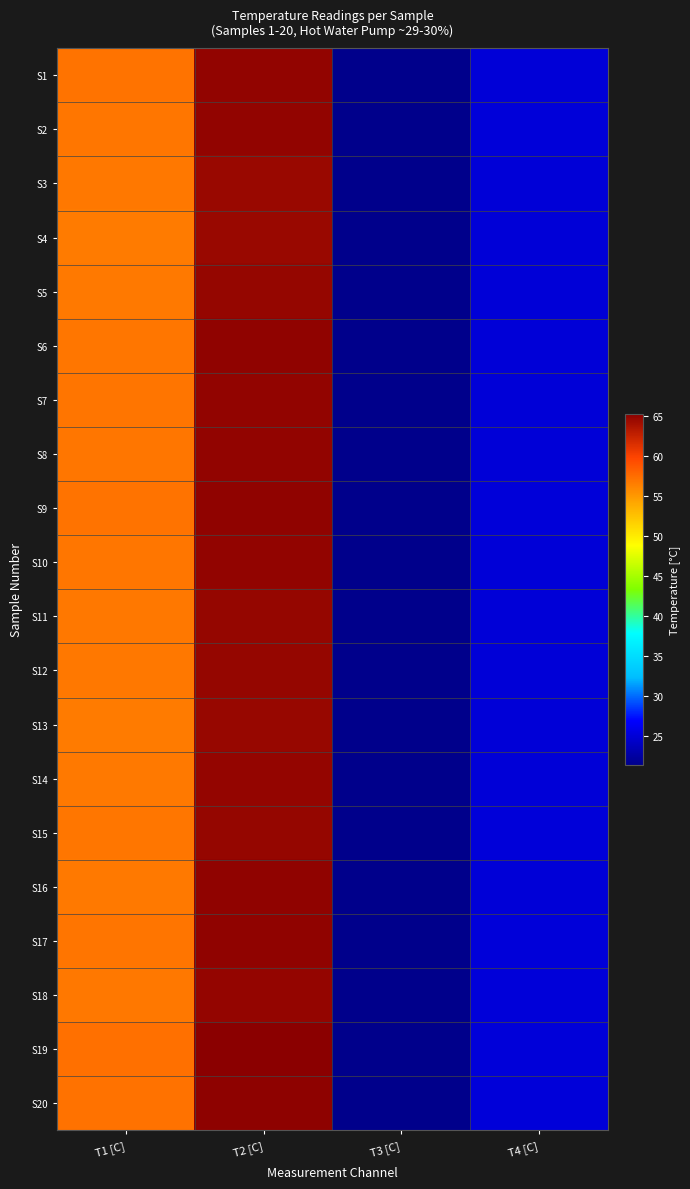

Reading left to right, transcribe all the data shown in this chart.

S1: T1 [C]=57.1	T2 [C]=64.9	T3 [C]=21.4	T4 [C]=25.1
S2: T1 [C]=57.0	T2 [C]=64.9	T3 [C]=21.4	T4 [C]=25.1
S3: T1 [C]=56.8	T2 [C]=64.6	T3 [C]=21.4	T4 [C]=25.1
S4: T1 [C]=56.7	T2 [C]=64.6	T3 [C]=21.4	T4 [C]=25.0
S5: T1 [C]=56.8	T2 [C]=64.7	T3 [C]=21.4	T4 [C]=25.1
S6: T1 [C]=57.0	T2 [C]=65.0	T3 [C]=21.4	T4 [C]=25.1
S7: T1 [C]=57.0	T2 [C]=64.9	T3 [C]=21.4	T4 [C]=25.1
S8: T1 [C]=56.9	T2 [C]=64.9	T3 [C]=21.4	T4 [C]=25.1
S9: T1 [C]=57.1	T2 [C]=65.0	T3 [C]=21.4	T4 [C]=25.1
S10: T1 [C]=56.9	T2 [C]=64.9	T3 [C]=21.4	T4 [C]=25.1
S11: T1 [C]=56.9	T2 [C]=64.7	T3 [C]=21.4	T4 [C]=25.1
S12: T1 [C]=56.9	T2 [C]=64.7	T3 [C]=21.4	T4 [C]=25.1
S13: T1 [C]=56.7	T2 [C]=64.6	T3 [C]=21.4	T4 [C]=25.0
S14: T1 [C]=56.8	T2 [C]=64.8	T3 [C]=21.4	T4 [C]=25.0
S15: T1 [C]=57.0	T2 [C]=64.7	T3 [C]=21.4	T4 [C]=25.1
S16: T1 [C]=56.8	T2 [C]=65.0	T3 [C]=21.5	T4 [C]=25.1
S17: T1 [C]=57.1	T2 [C]=65.0	T3 [C]=21.4	T4 [C]=25.1
S18: T1 [C]=56.9	T2 [C]=64.8	T3 [C]=21.4	T4 [C]=25.1
S19: T1 [C]=57.2	T2 [C]=65.3	T3 [C]=21.4	T4 [C]=25.2
S20: T1 [C]=57.2	T2 [C]=65.1	T3 [C]=21.5	T4 [C]=25.2